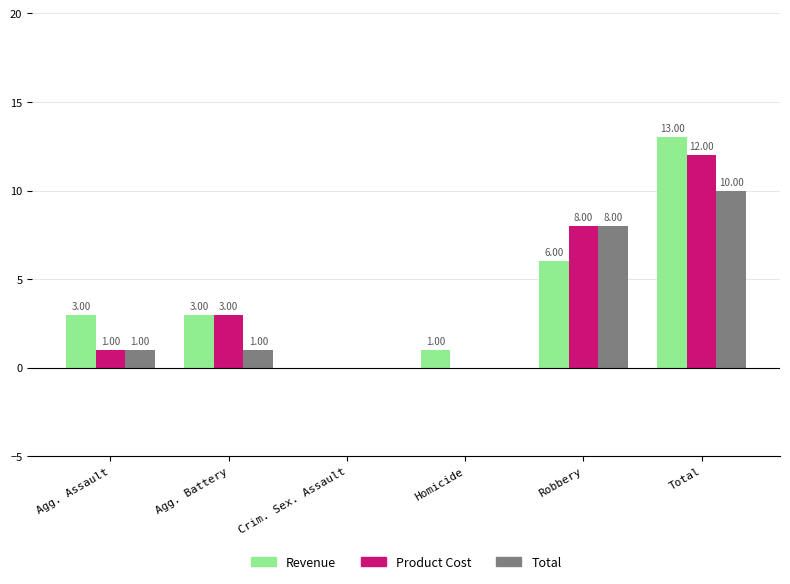

Which label corresponds to the largest value in the chart?

Total